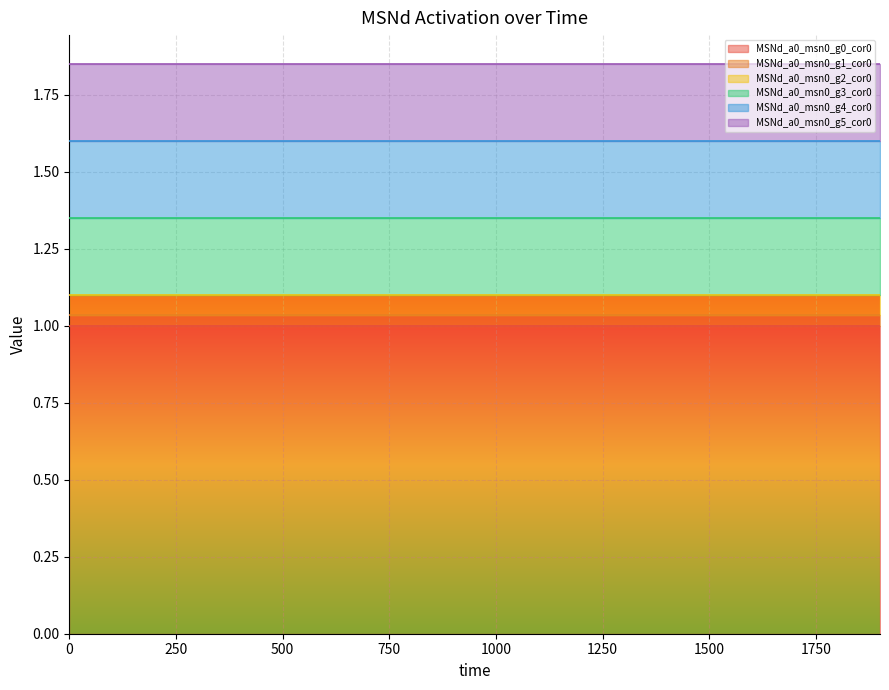

How many lines are shown in the chart?

6